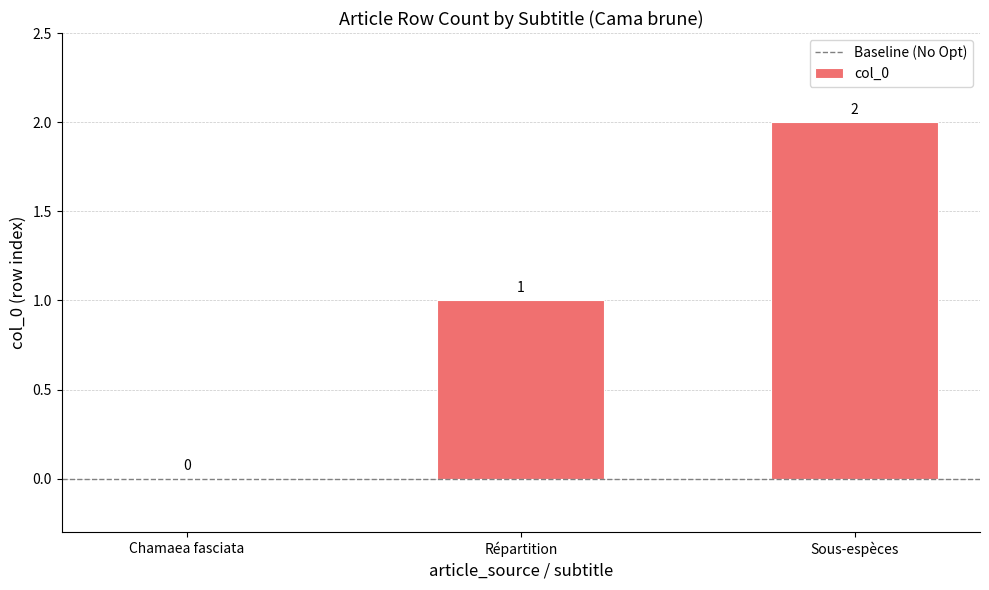

Which label corresponds to the largest value in the chart?

Sous-espèces